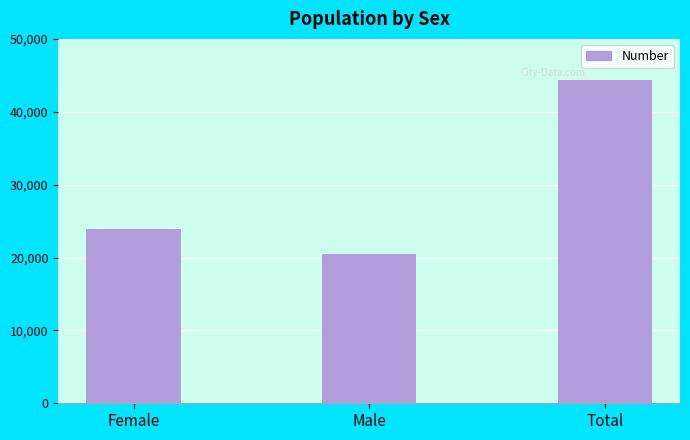

Count the values in the range 20419 to 44359.

3